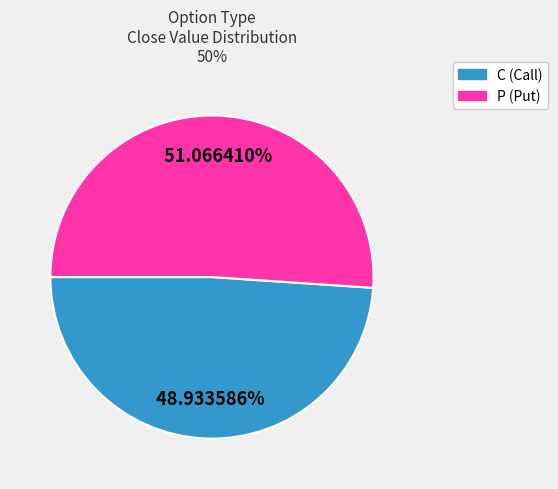

Which category has the biggest portion of the pie?

P